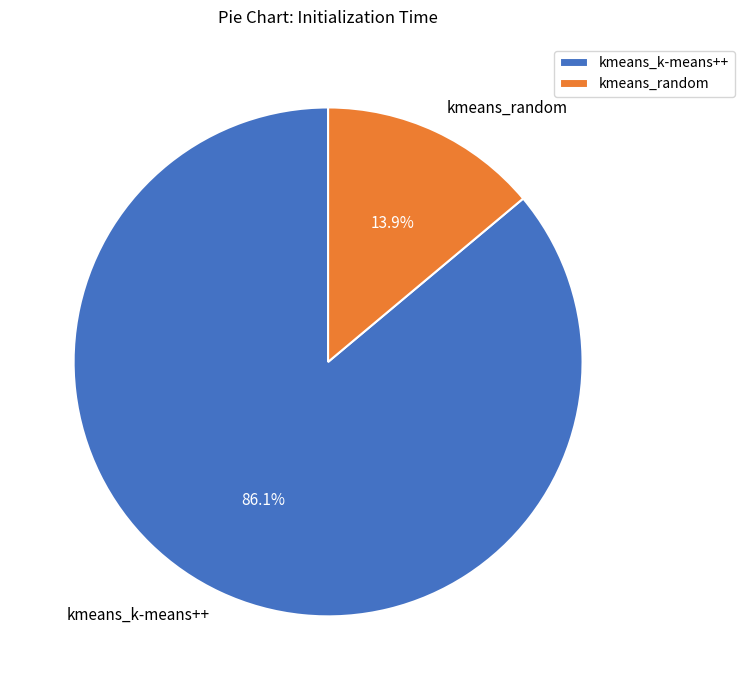

To the nearest percent, what portion does kmeans_k-means++ represent?

86%